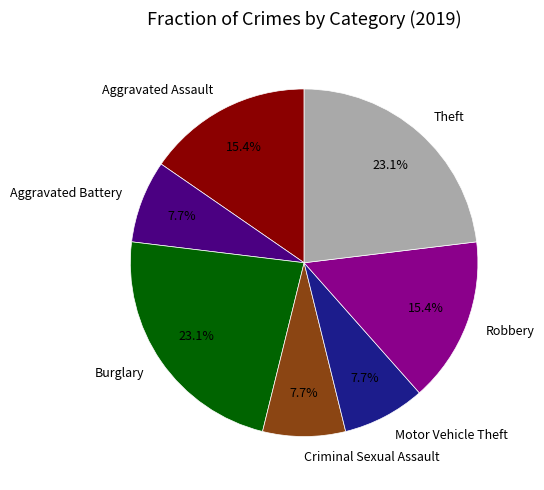

True or false: Theft accounts for 23% of the total.

True